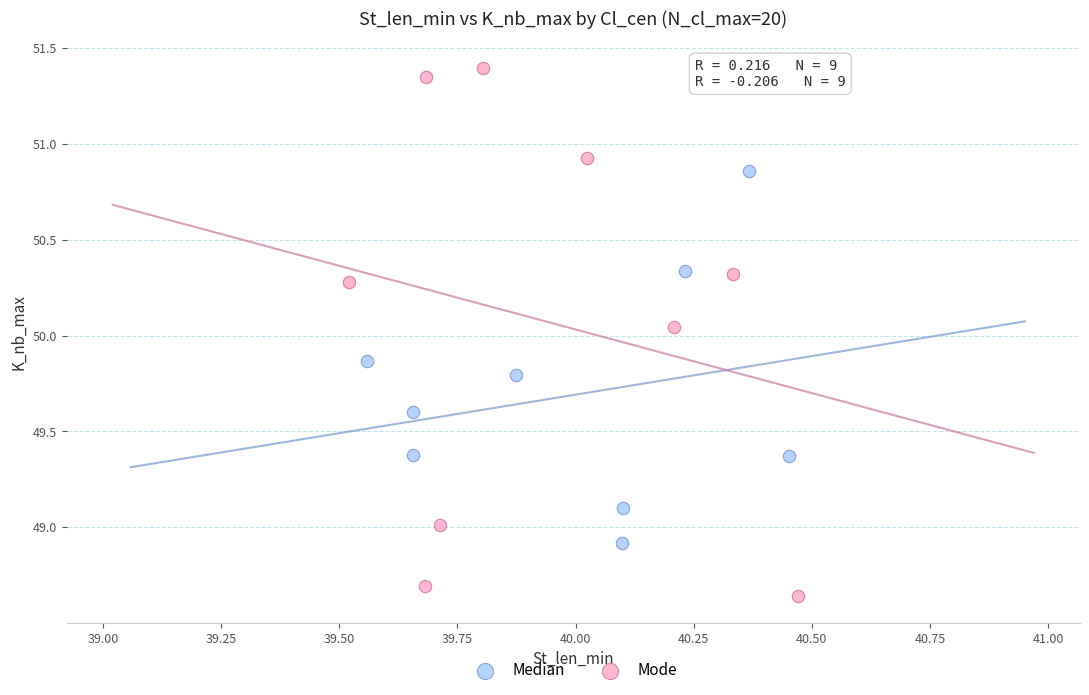

Which series has the largest Y range (max minus min)?

Mode